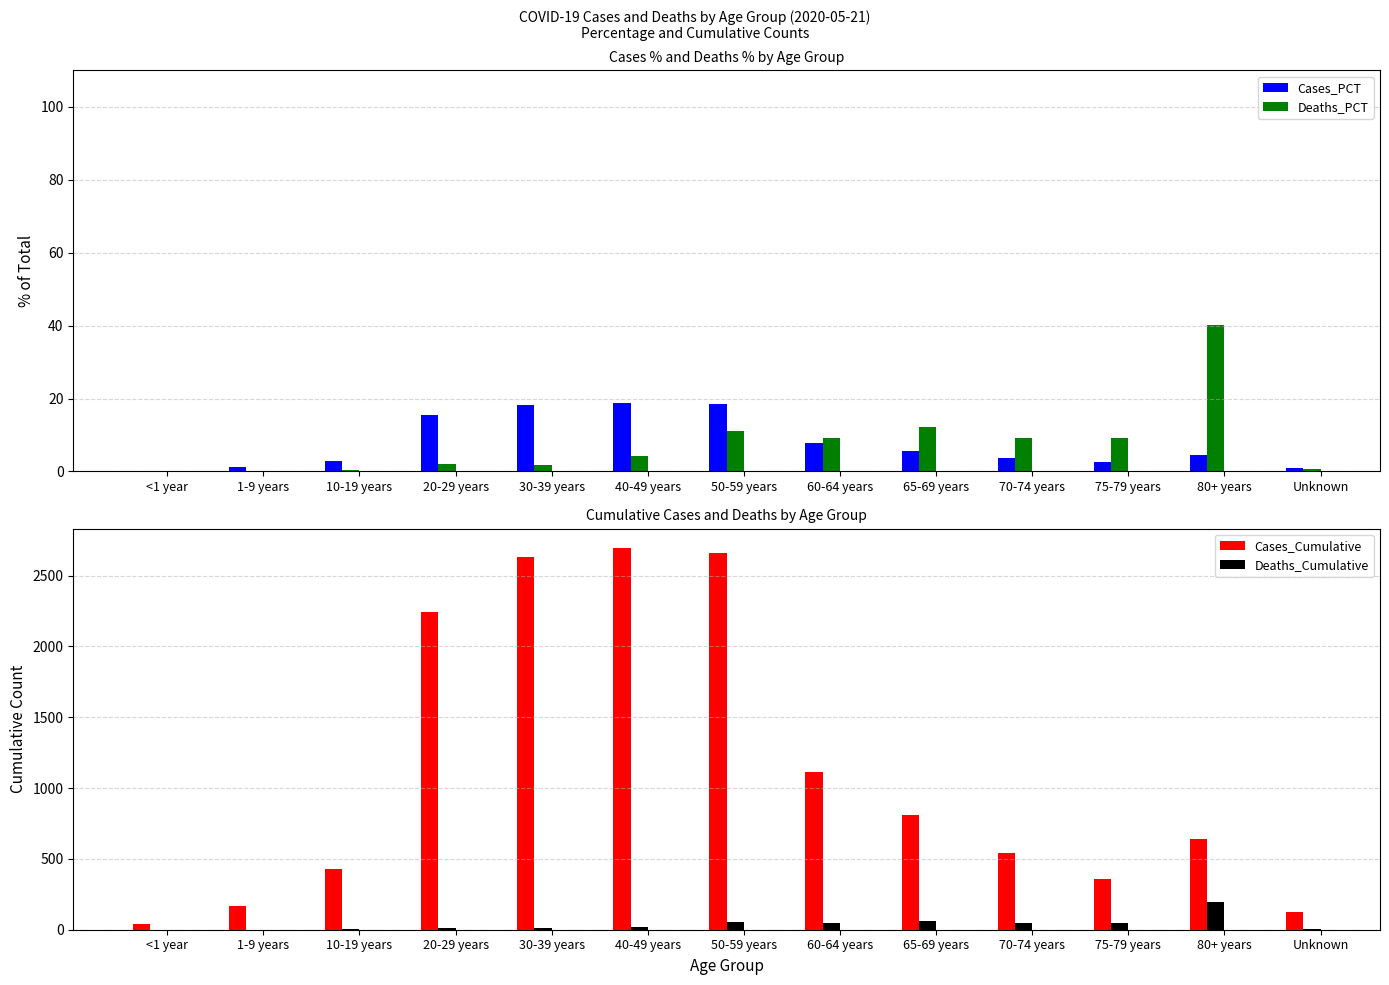

Reading left to right, what are all the values shown in this chart?

Cases_PCT: <1 year=0.3	1-9 years=1.2	10-19 years=3.0	20-29 years=15.5	30-39 years=18.2	40-49 years=18.7	50-59 years=18.4	60-64 years=7.7	65-69 years=5.6	70-74 years=3.7	75-79 years=2.5	80+ years=4.4	Unknown=0.9
Deaths_PCT: <1 year=0.0	1-9 years=0.0	10-19 years=0.4	20-29 years=2.0	30-39 years=1.8	40-49 years=4.3	50-59 years=11.0	60-64 years=9.2	65-69 years=12.1	70-74 years=9.2	75-79 years=9.2	80+ years=40.1	Unknown=0.6
Cases_Cumulative: <1 year=37.0	1-9 years=169.0	10-19 years=432.0	20-29 years=2244.0	30-39 years=2629.0	40-49 years=2698.0	50-59 years=2660.0	60-64 years=1115.0	65-69 years=811.0	70-74 years=540.0	75-79 years=356.0	80+ years=641.0	Unknown=124.0
Deaths_Cumulative: <1 year=0.0	1-9 years=0.0	10-19 years=2.0	20-29 years=10.0	30-39 years=9.0	40-49 years=21.0	50-59 years=54.0	60-64 years=45.0	65-69 years=59.0	70-74 years=45.0	75-79 years=45.0	80+ years=196.0	Unknown=3.0